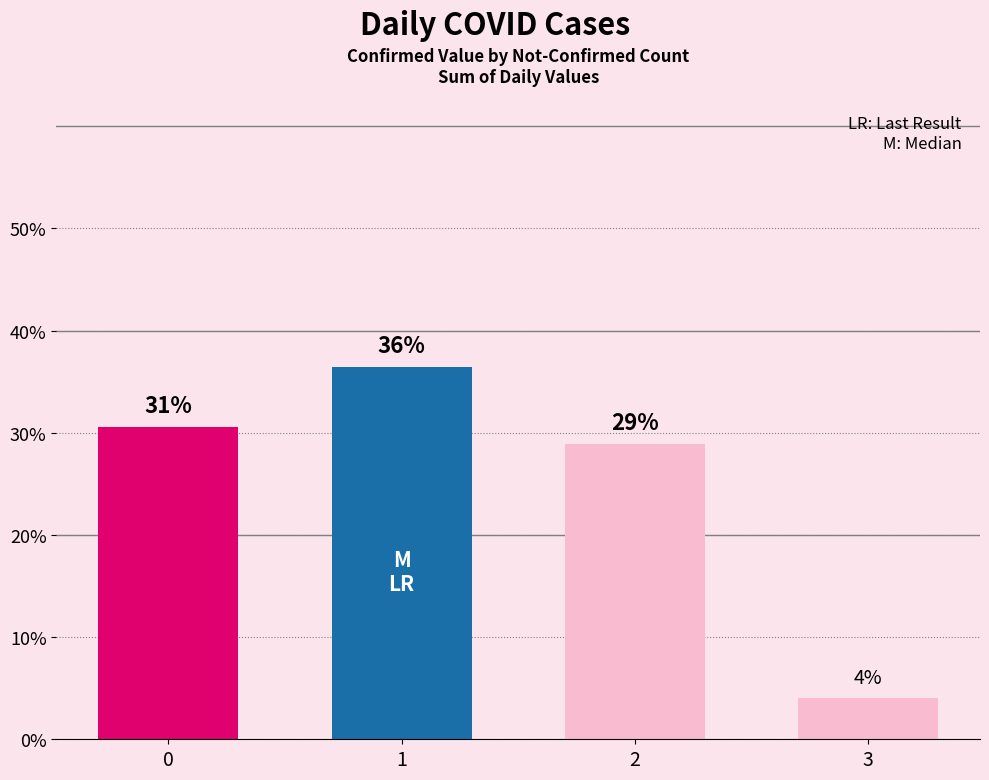

Does the chart contain any negative values?

No